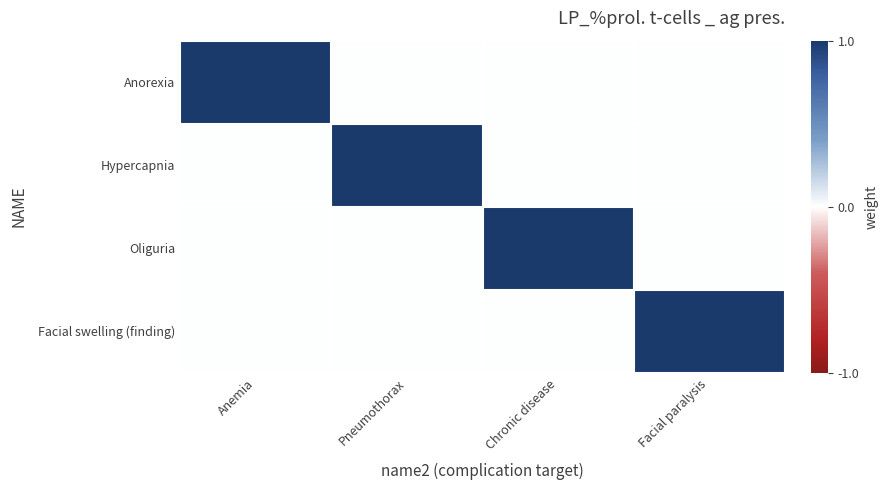

Between Chronic disease and Anemia, which is larger?

Anemia